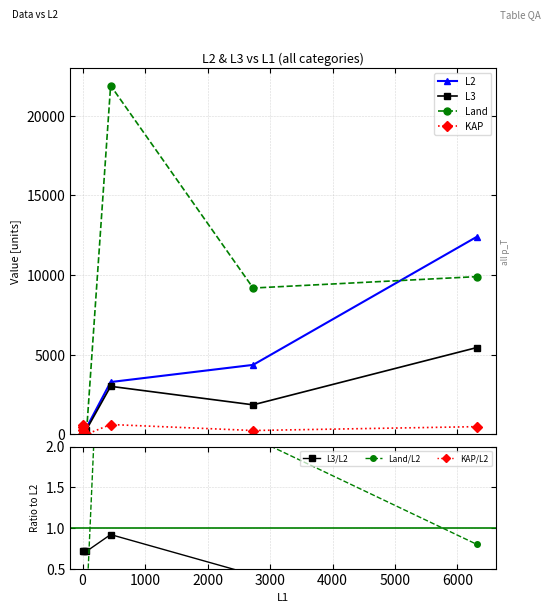

In L3, how many points are higher than both neighbors (excluding endpoints)?

1